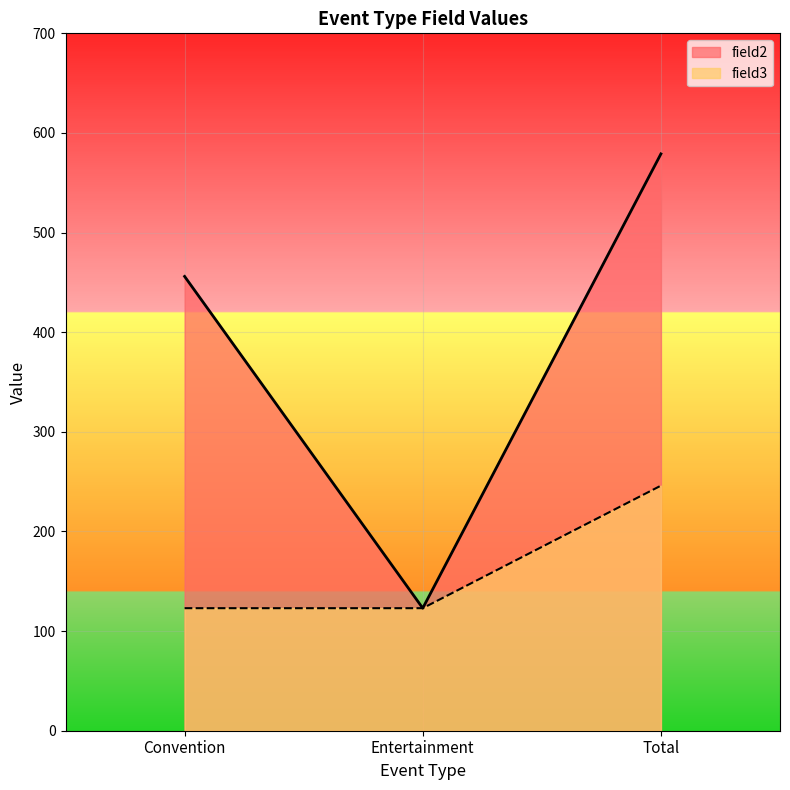

Which series has the largest range (max minus min)?

field2